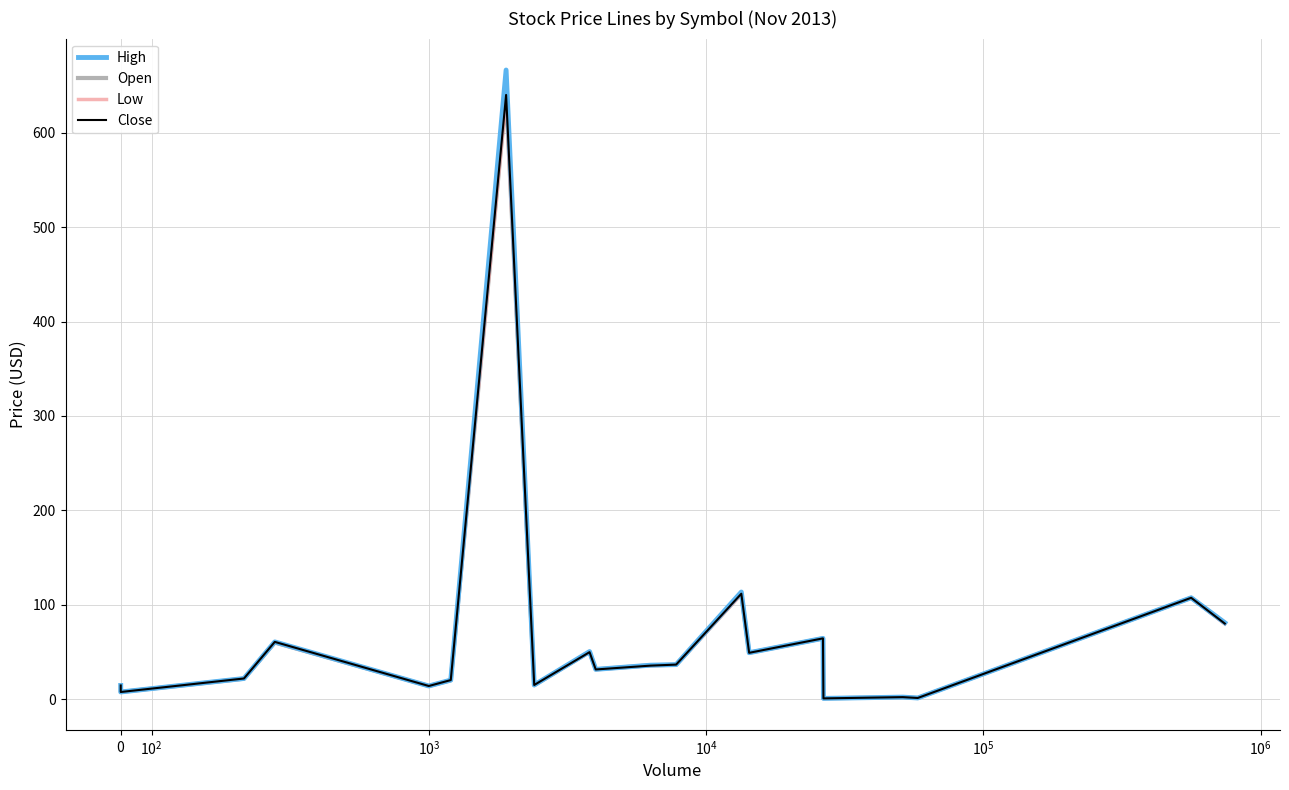

Rank the series by their maximum value, from lowest to highest.

Open, Low, Close, High